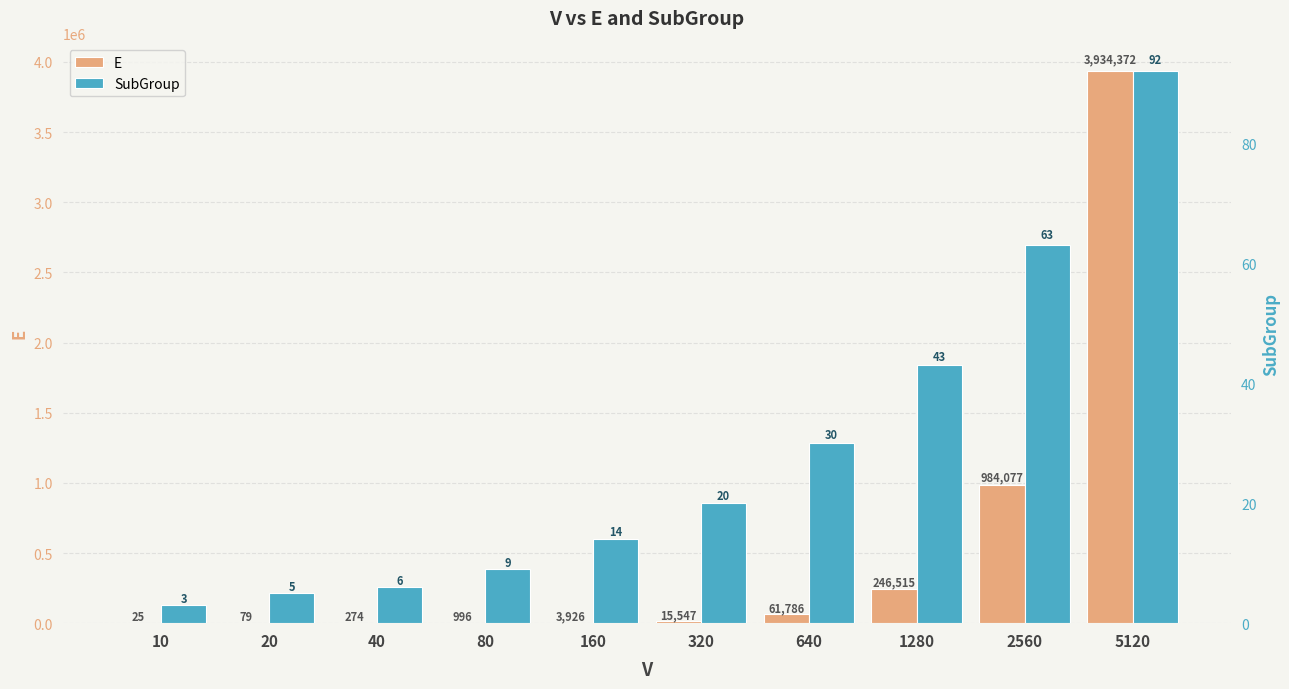

Is the value of SubGroup at 2560 greater than the value of E at 160?

No